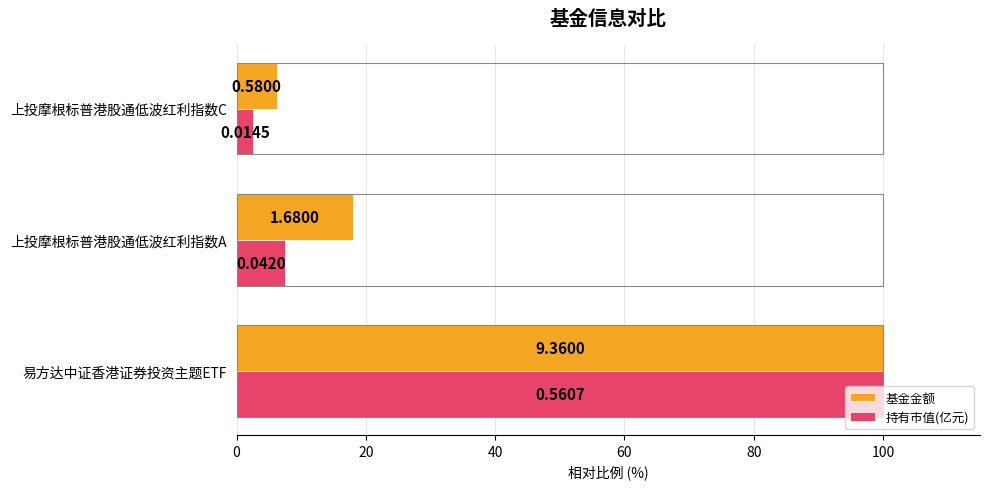

What are all the series names shown in the legend?

基金金额, 持有市值(亿元)